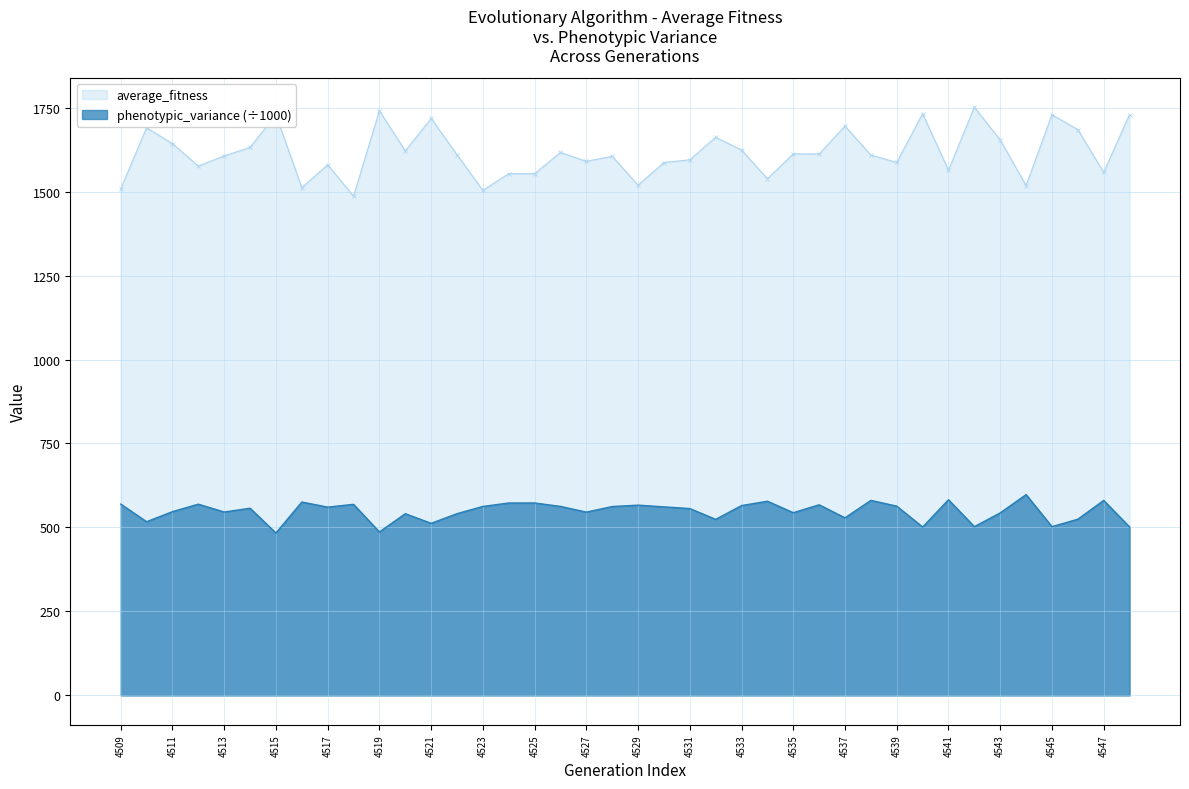

True or false: average_fitness and phenotypic_variance cross at least once.

False